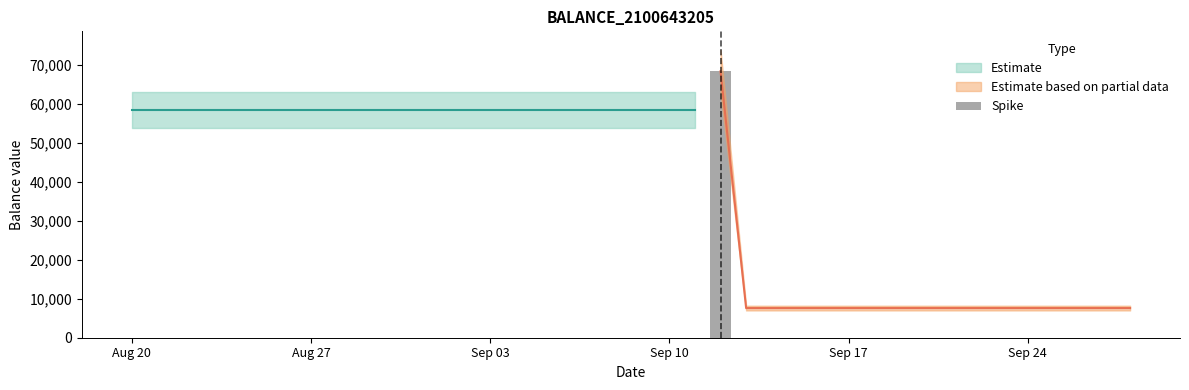

Reading left to right, list all the values displayed in this chart.

58346	58346	58346	58346	58346	58346	58346	58346	58346	58346	58346	58346	58346	58346	58346	58346	58346	58346	58346	58346	58346	58346	58346	68346	7599	7599	7599	7599	7599	7599	7599	7599	7599	7599	7599	7599	7599	7599	7599	7599